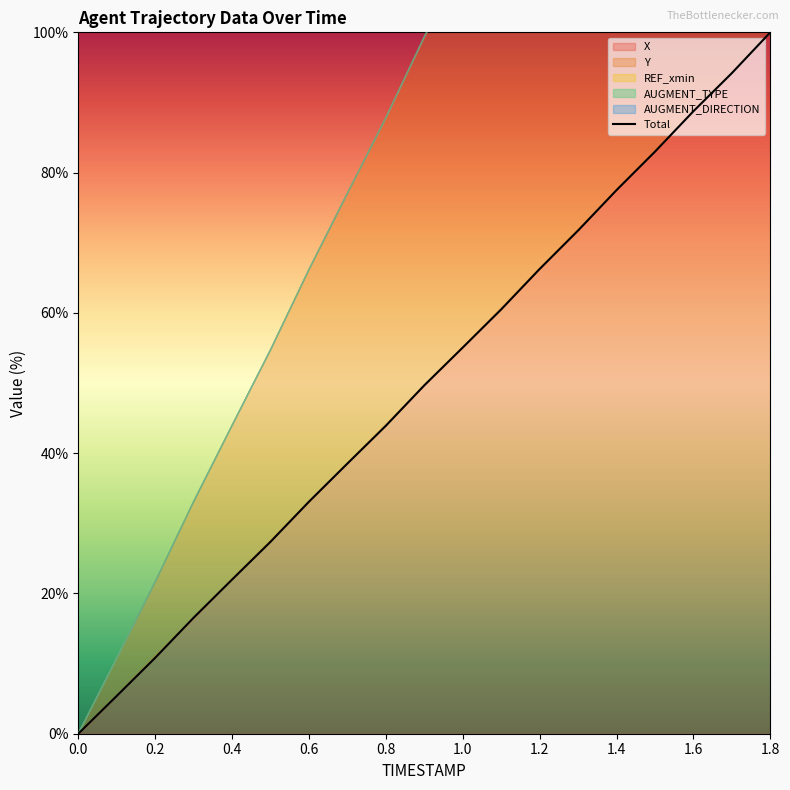

The value of Total at 1.4 is 115.3. True or false?

False